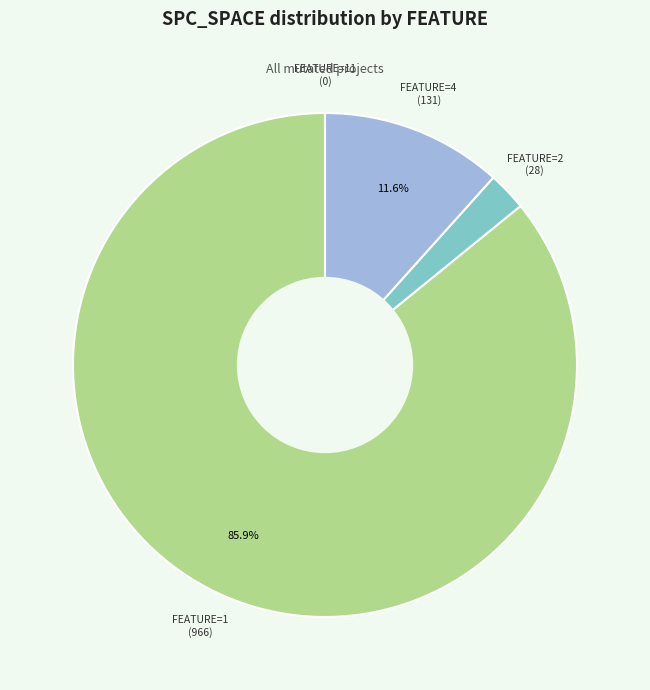

Does any single category account for the majority?

Yes